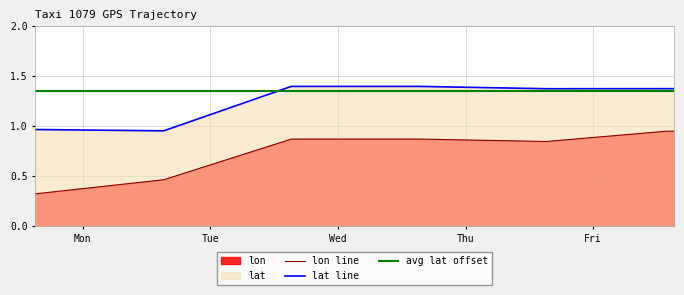

Is the value of lat at 2008-02-06 15:13:33 greater than the value of lon at 2008-02-03 15:01:55?

Yes